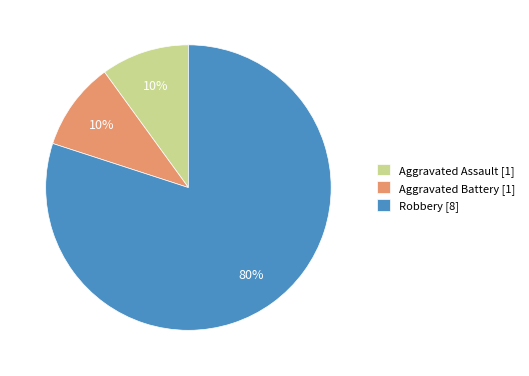

What is the largest slice in the pie chart?

Robbery